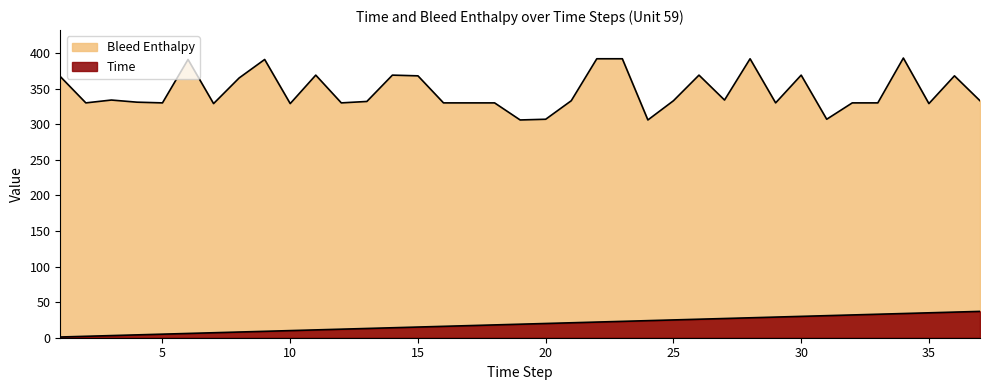

Is the value of Bleed Enthalpy at 28 greater than the value of Time at 35?

Yes